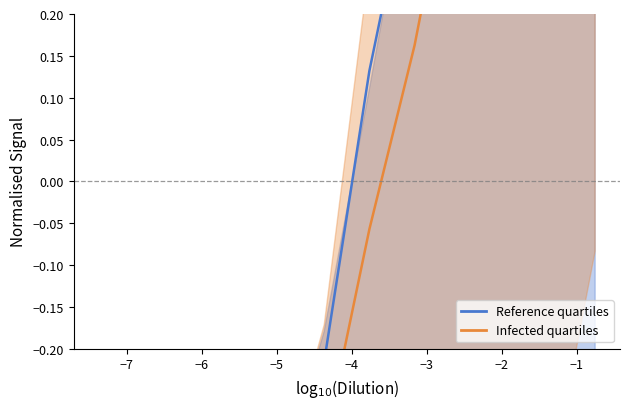

Is this an area chart (filled region under the line)?

No